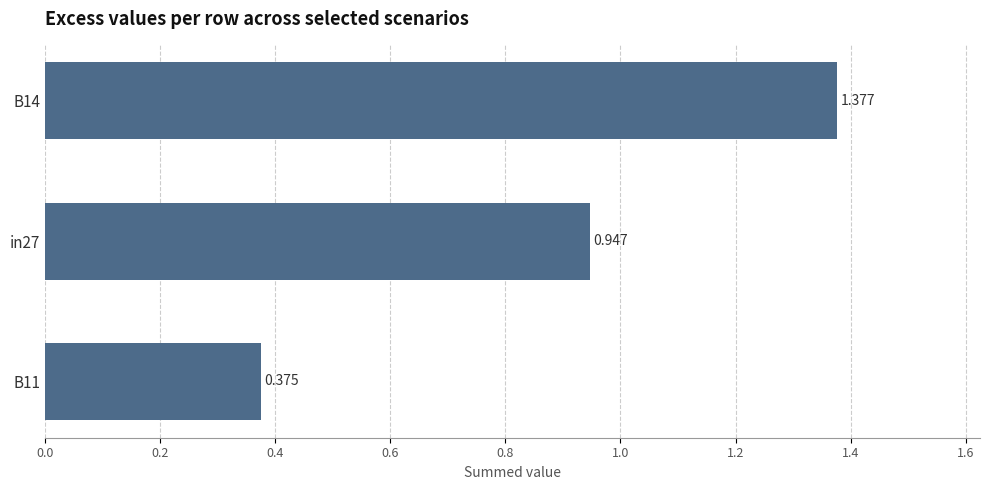

What is the minimum value shown in the chart?

0.4